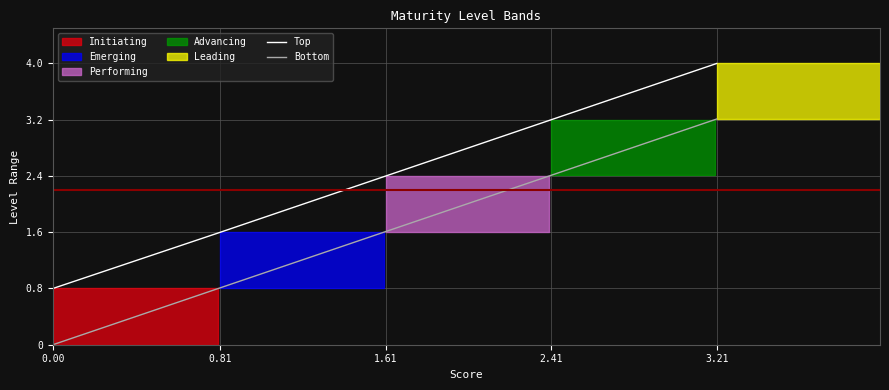

What position from the left is 0.81?

2